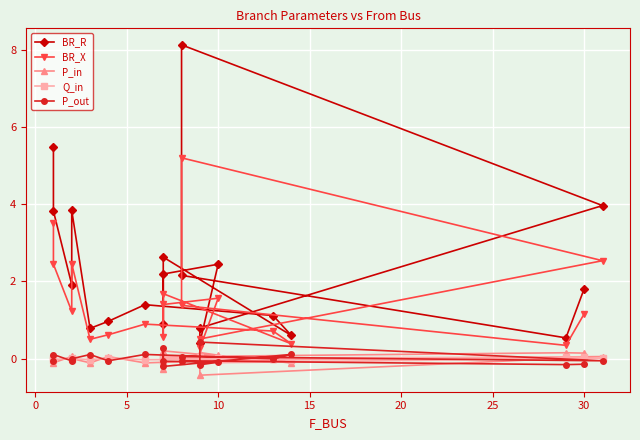

Which series has the largest range (max minus min)?

BR_R